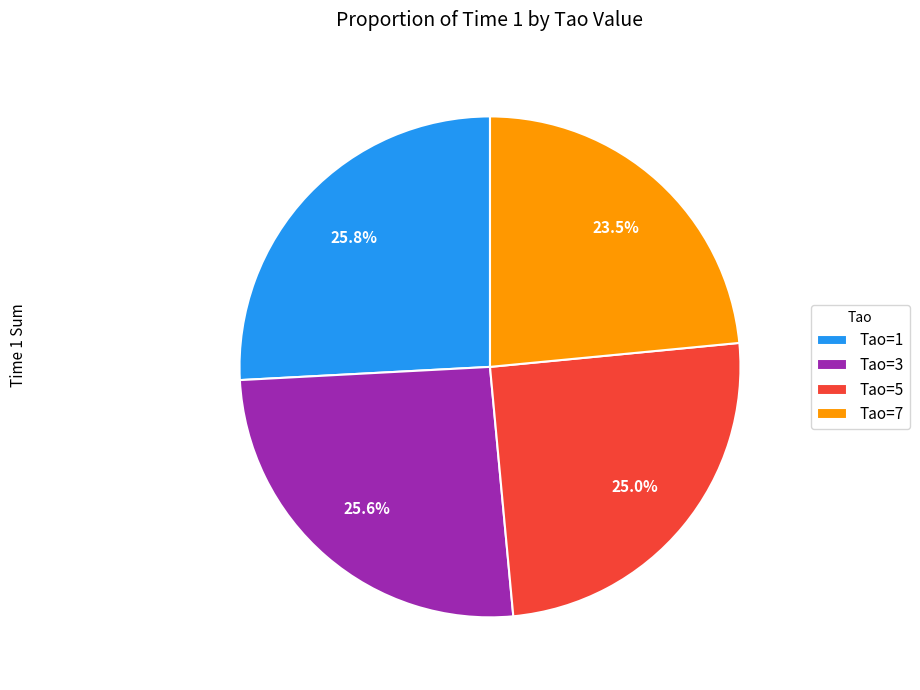

Between Tao=7 and Tao=3, which is larger?

Tao=3